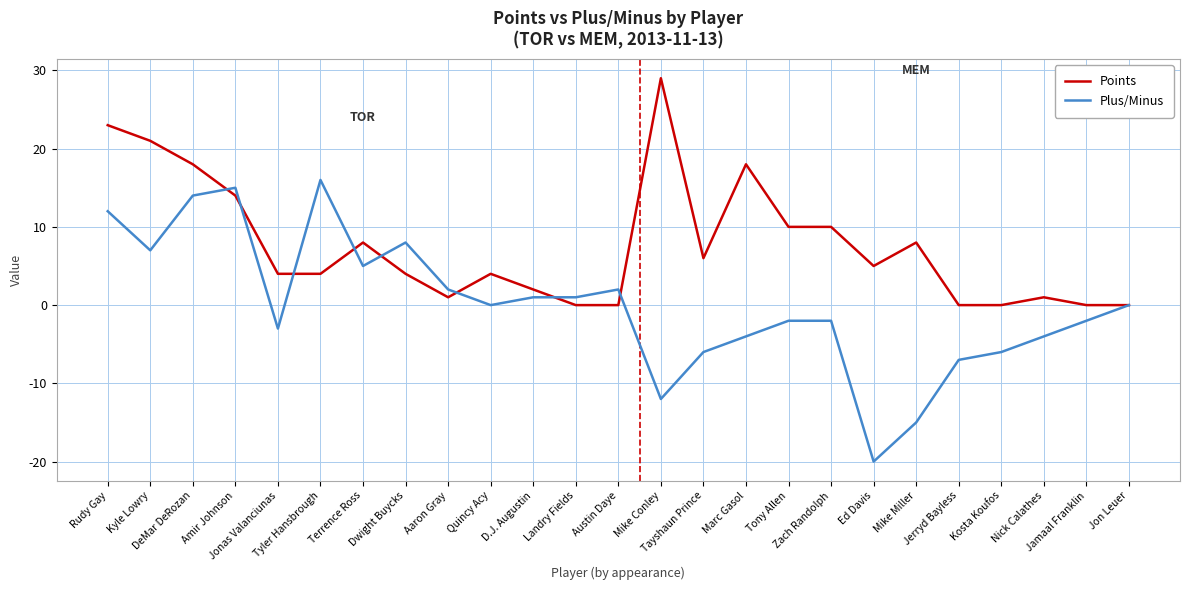

Rank the series by their average value, from highest to lowest.

Points, Plus/Minus